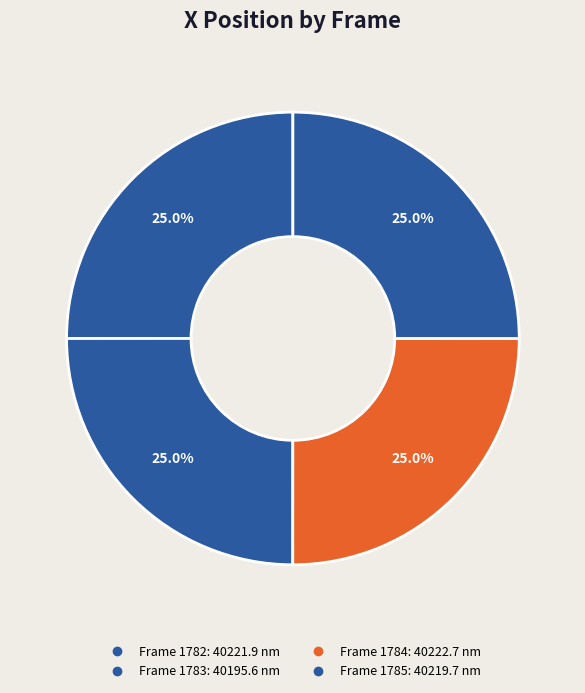

Which slice is the smallest?

1783